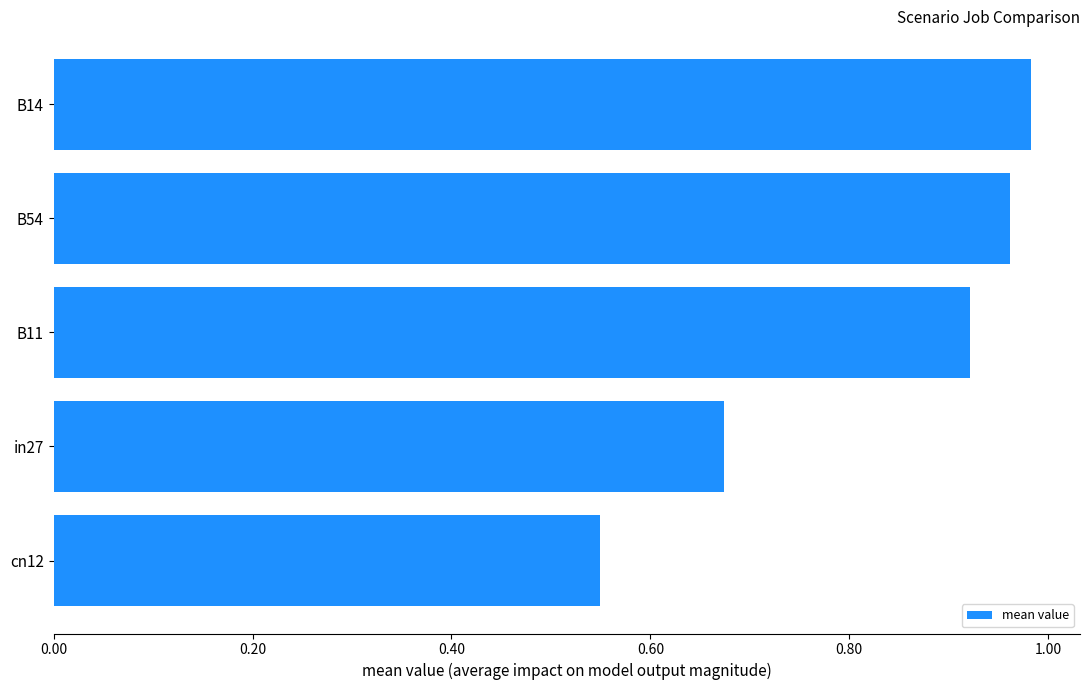

What is the sum of the values at in27 and B54?

1.6